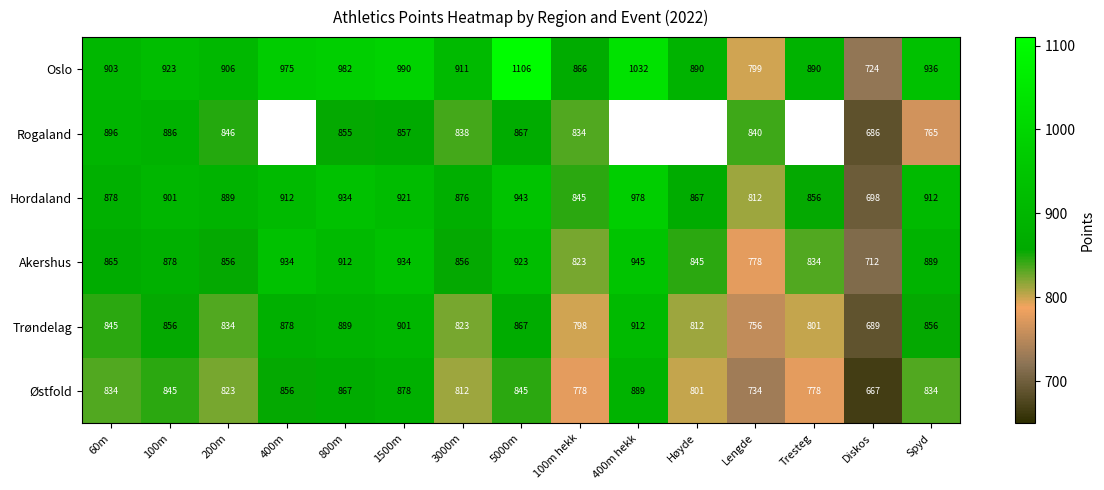

Which category has the lowest value in the Østfold series?

Diskos